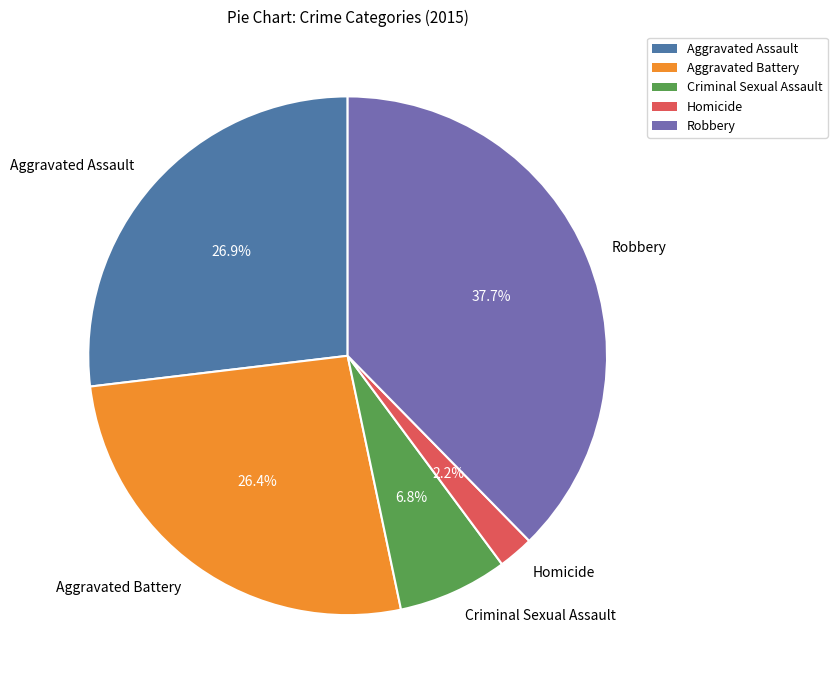

How many slices are in this pie chart?

5